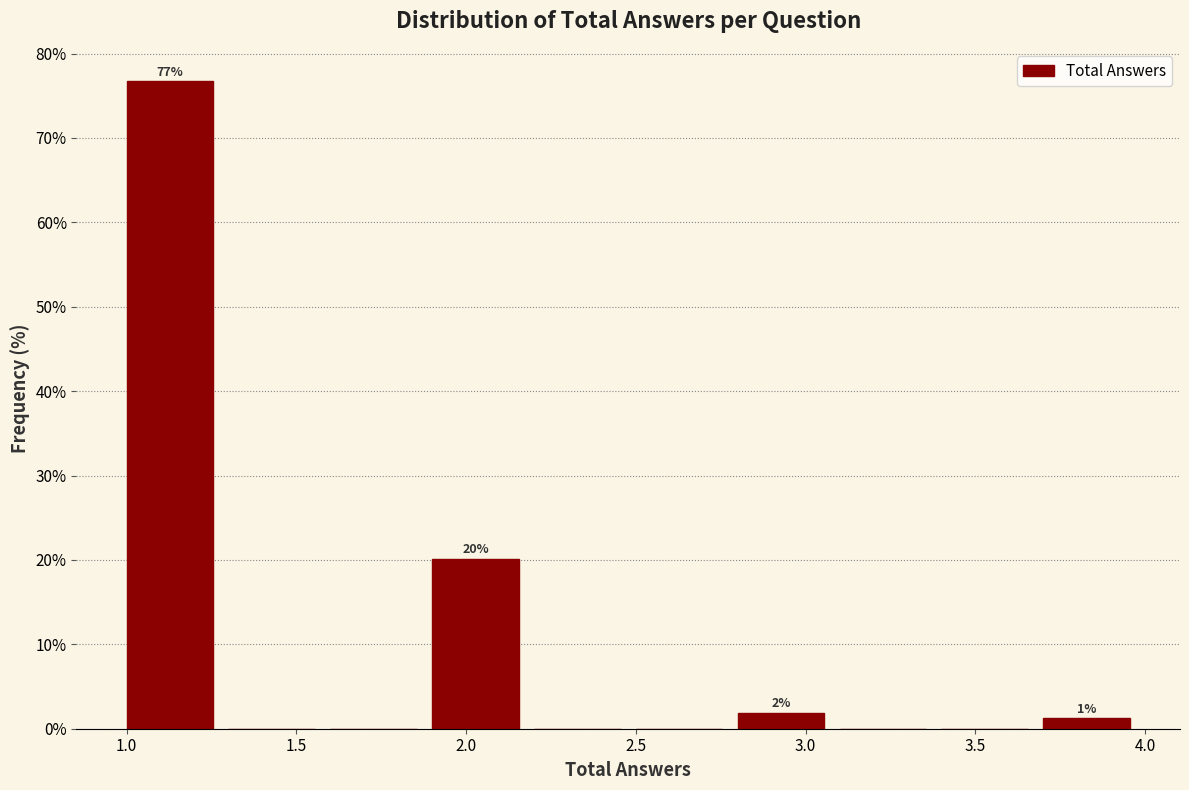

Which range on the x-axis has the tallest bar?

1.0 to 1.3